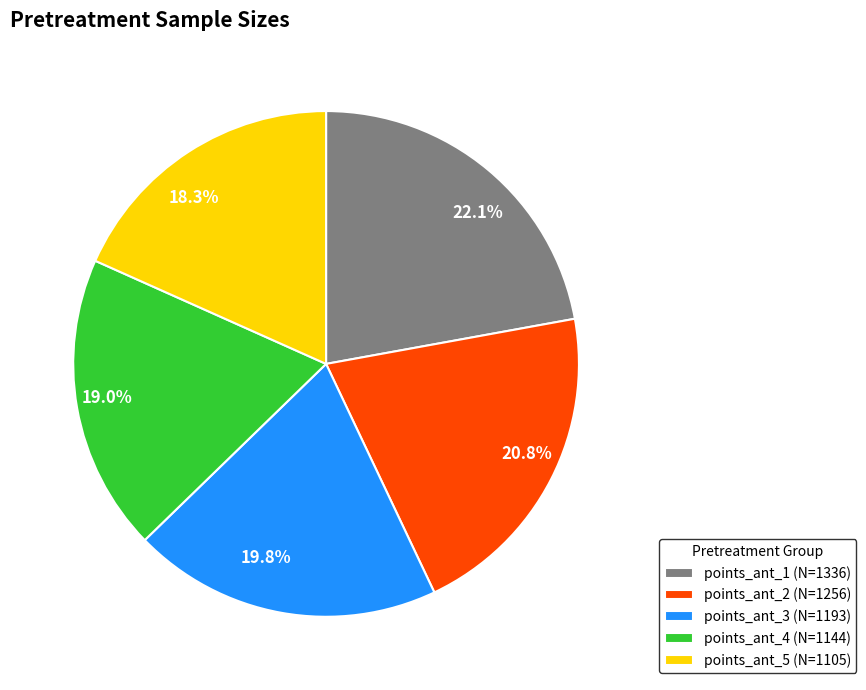

Rank the categories by value from lowest to highest.

points_ant_5 (N=1105), points_ant_4 (N=1144), points_ant_3 (N=1193), points_ant_2 (N=1256), points_ant_1 (N=1336)